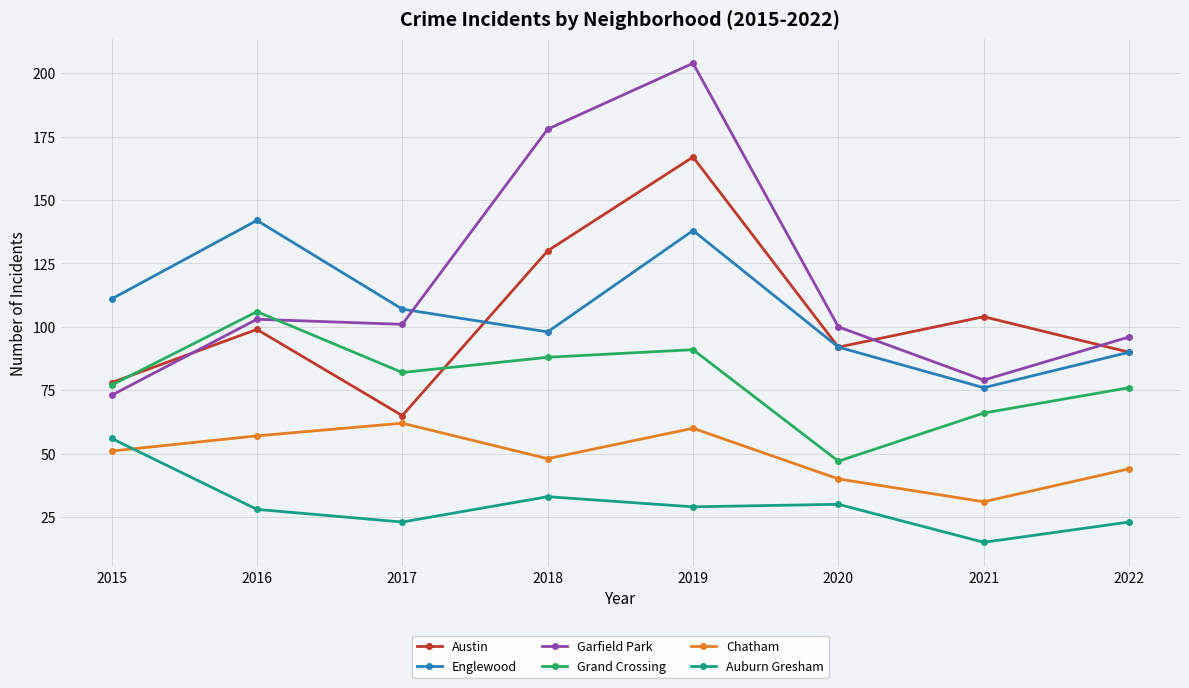

Where is the first local maximum for Auburn Gresham?

2018